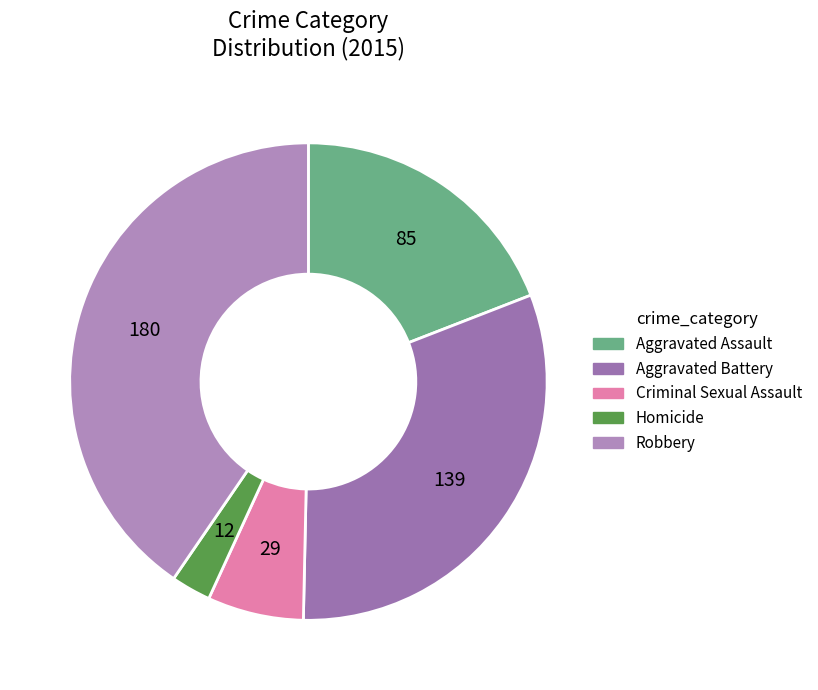

Which category has the biggest portion of the pie?

Robbery